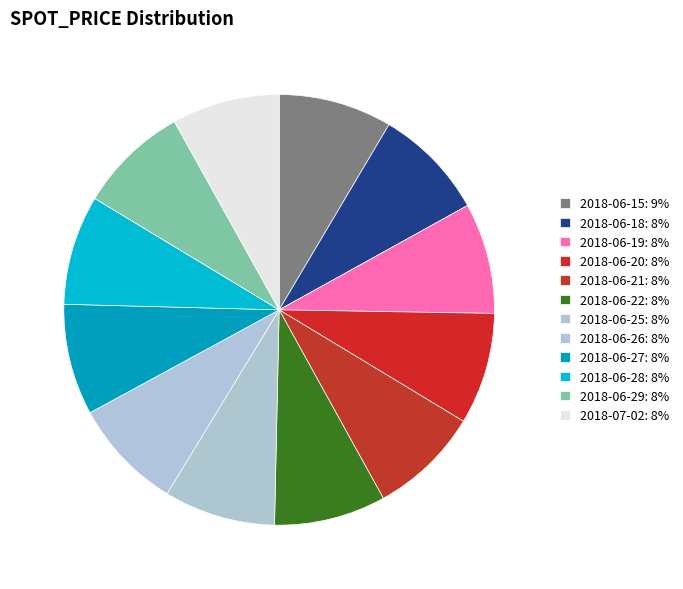

Count the number of slices in the pie.

12